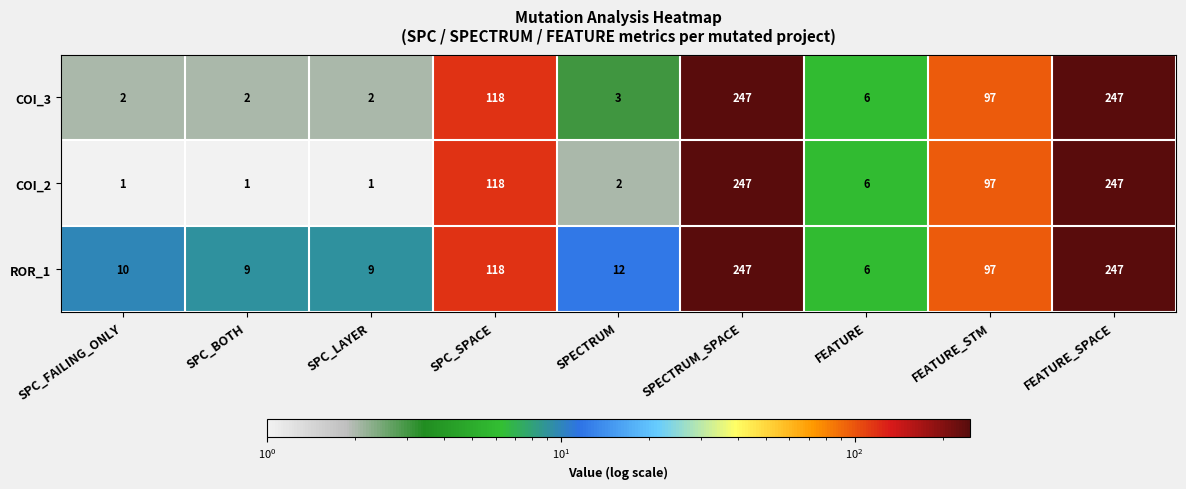

What is the difference between the second highest and second lowest values in the COI_3 series?

245